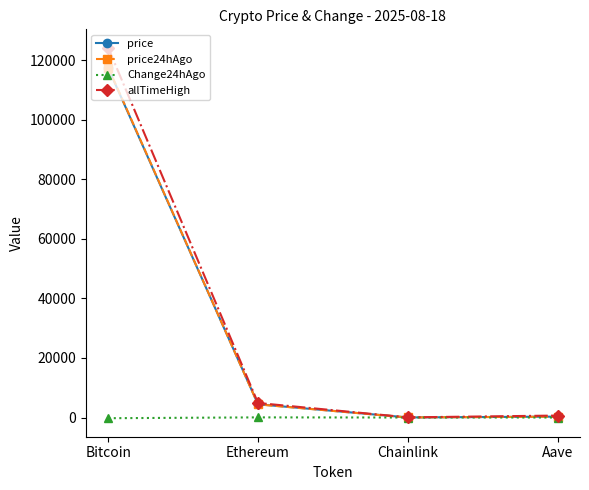

Which series has the largest total across all categories?

allTimeHigh